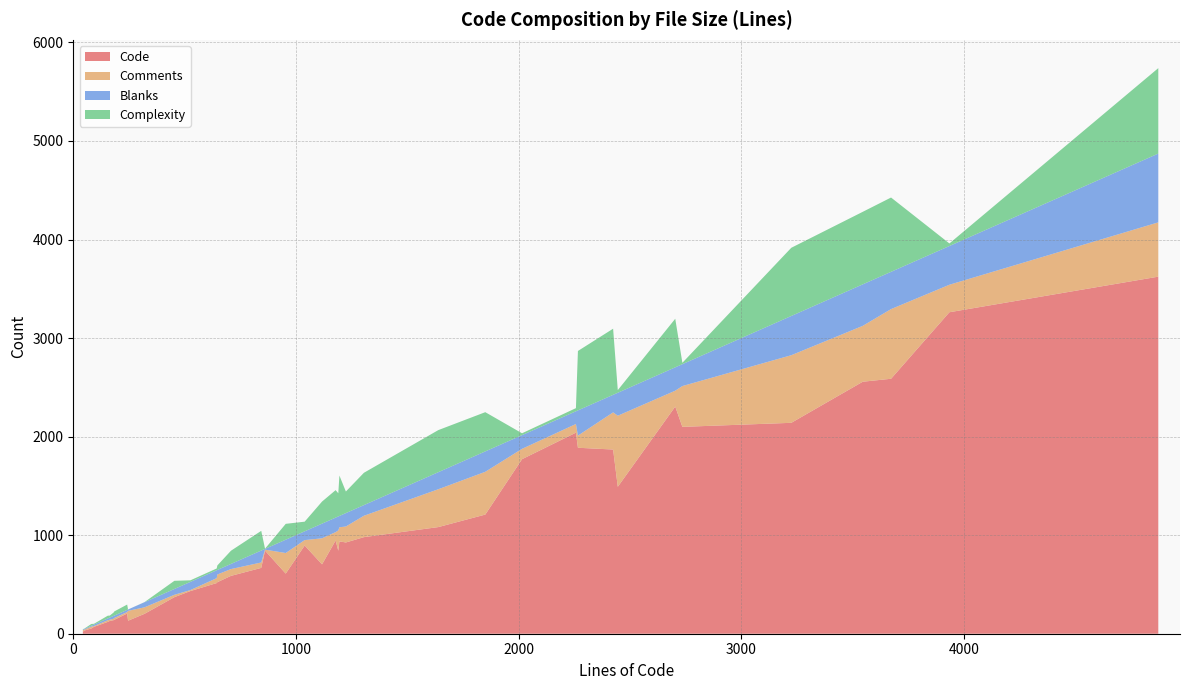

What is the maximum value for Code?

3623